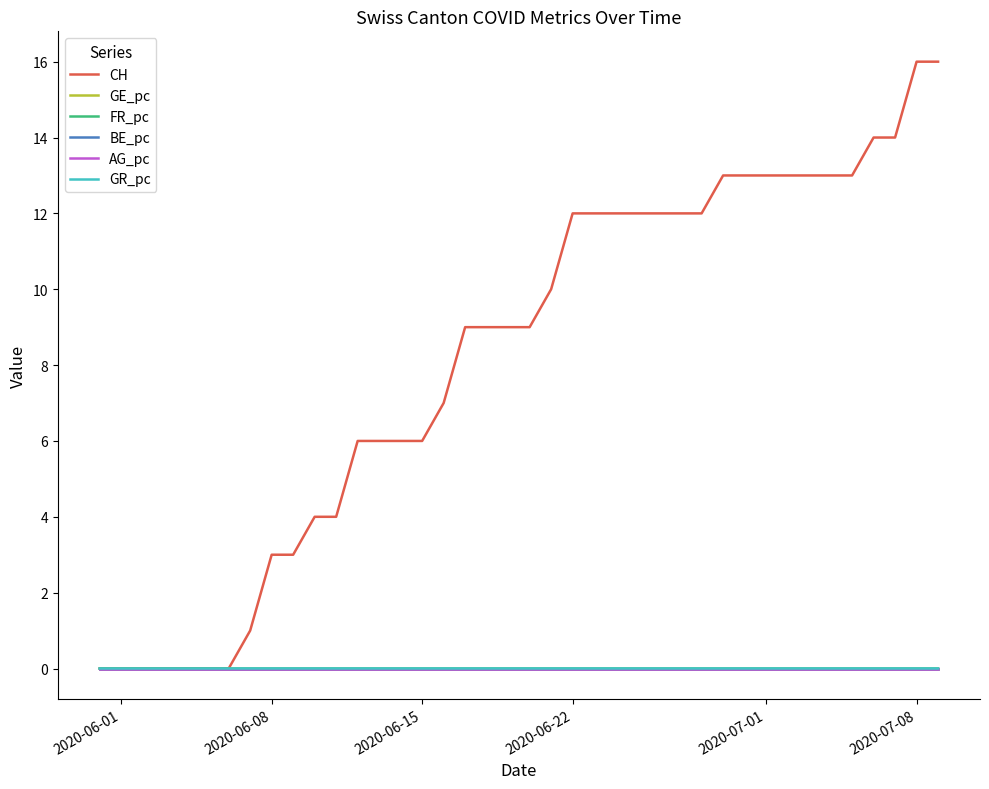

Which series has the widest spread of values?

CH